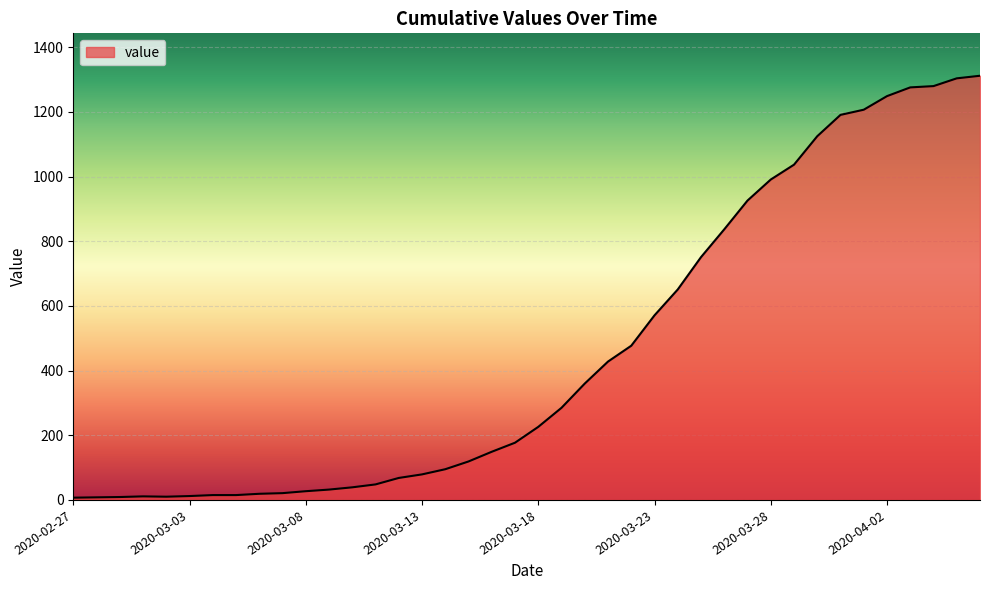

What is the difference between the maximum and minimum values?

1305